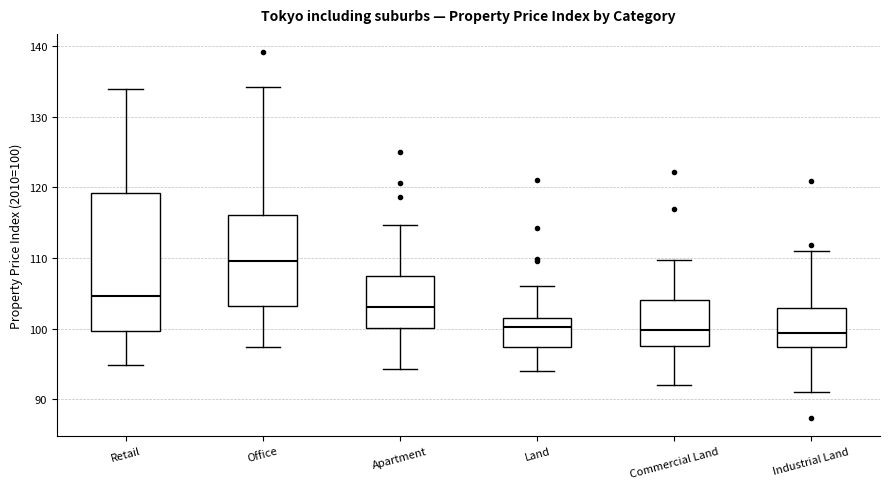

Which box's median line is the highest?

Office